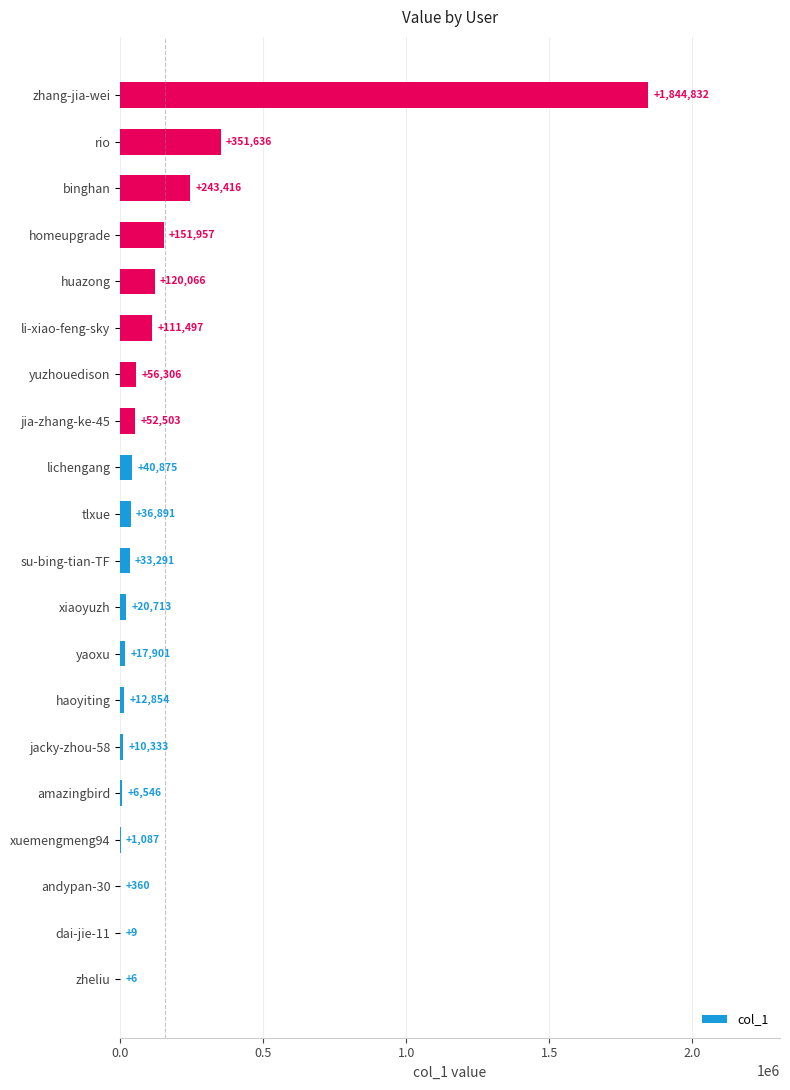

Where is the data nearest to the value 922419?

rio